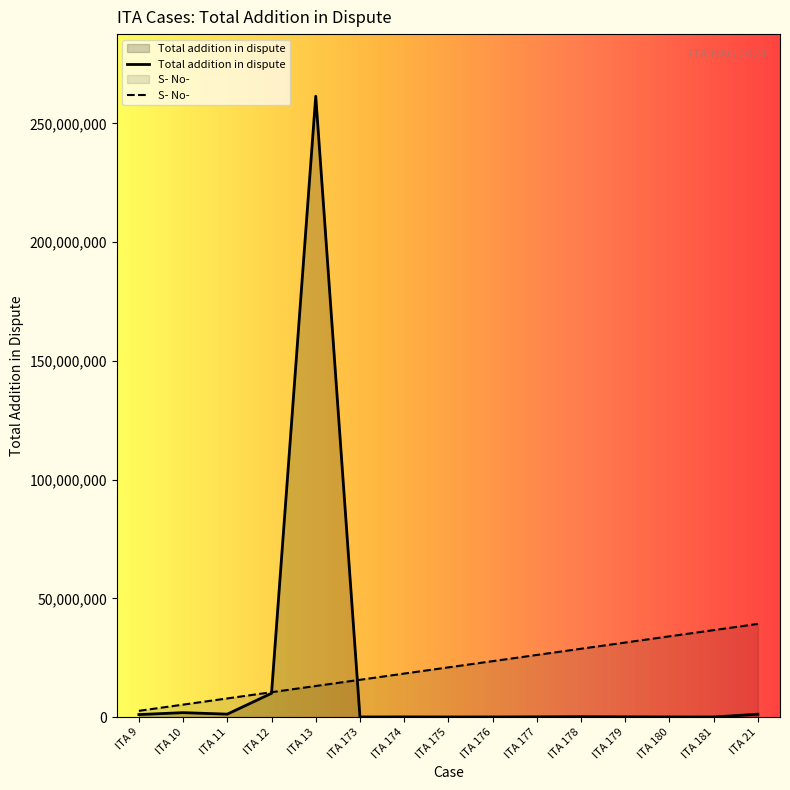

After their last crossing, which series has the higher values: S- No- or Total addition in dispute?

S- No-